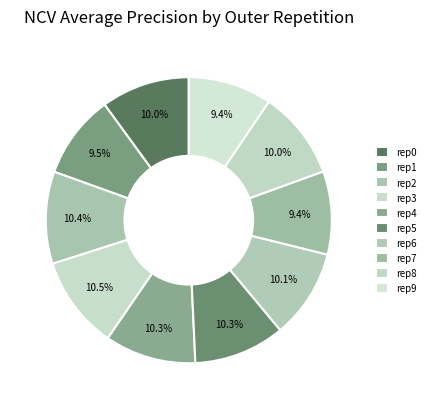

How many segments does this pie chart have?

10